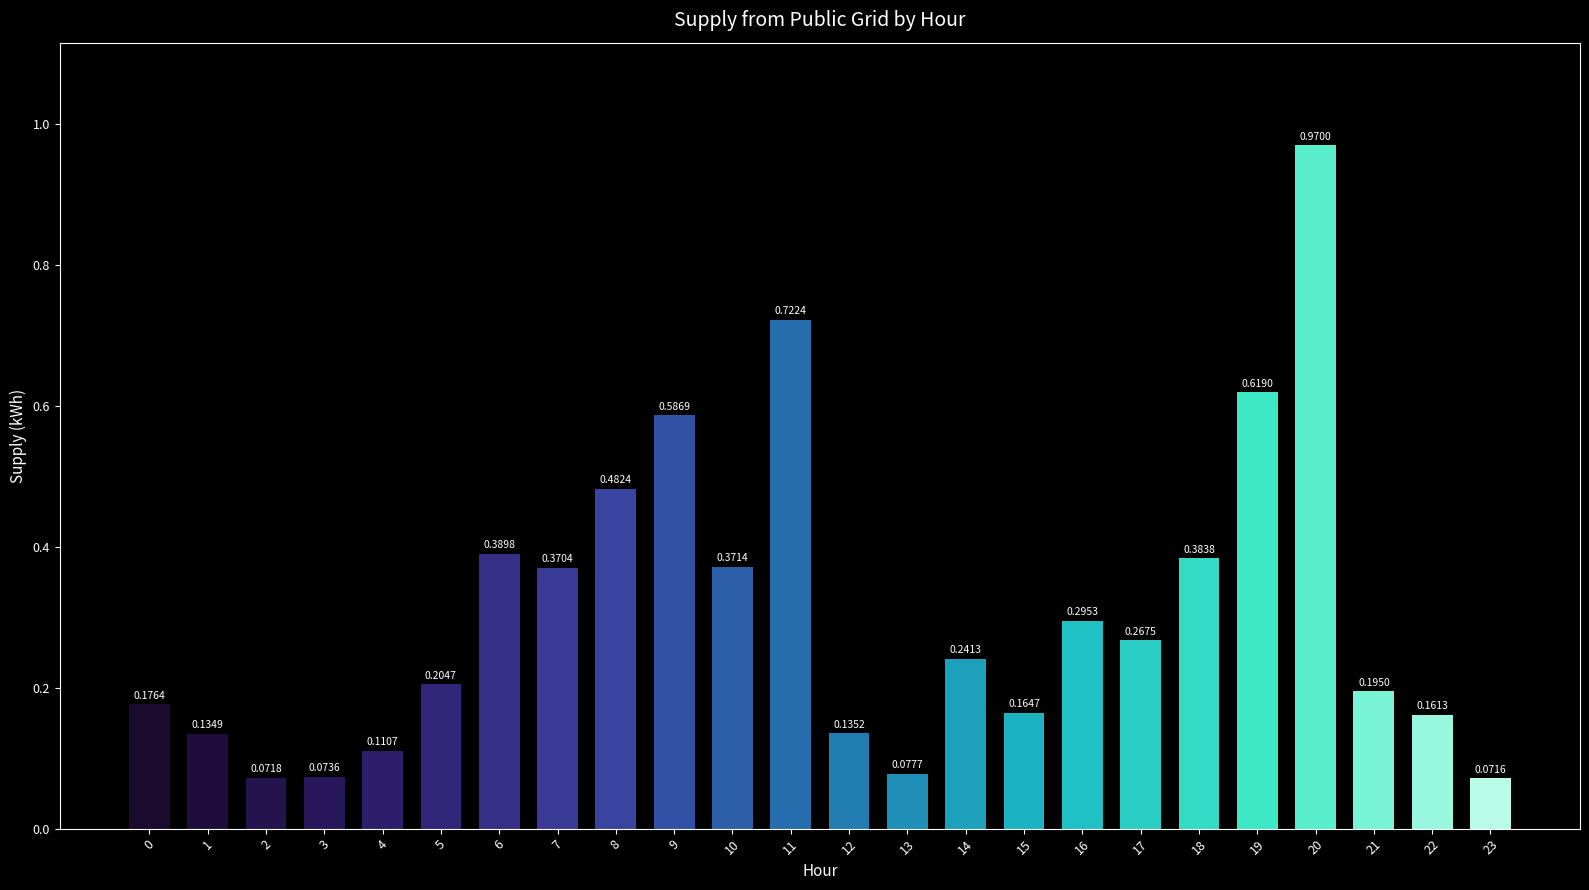

At which category does the chart reach its minimum across all series?

23